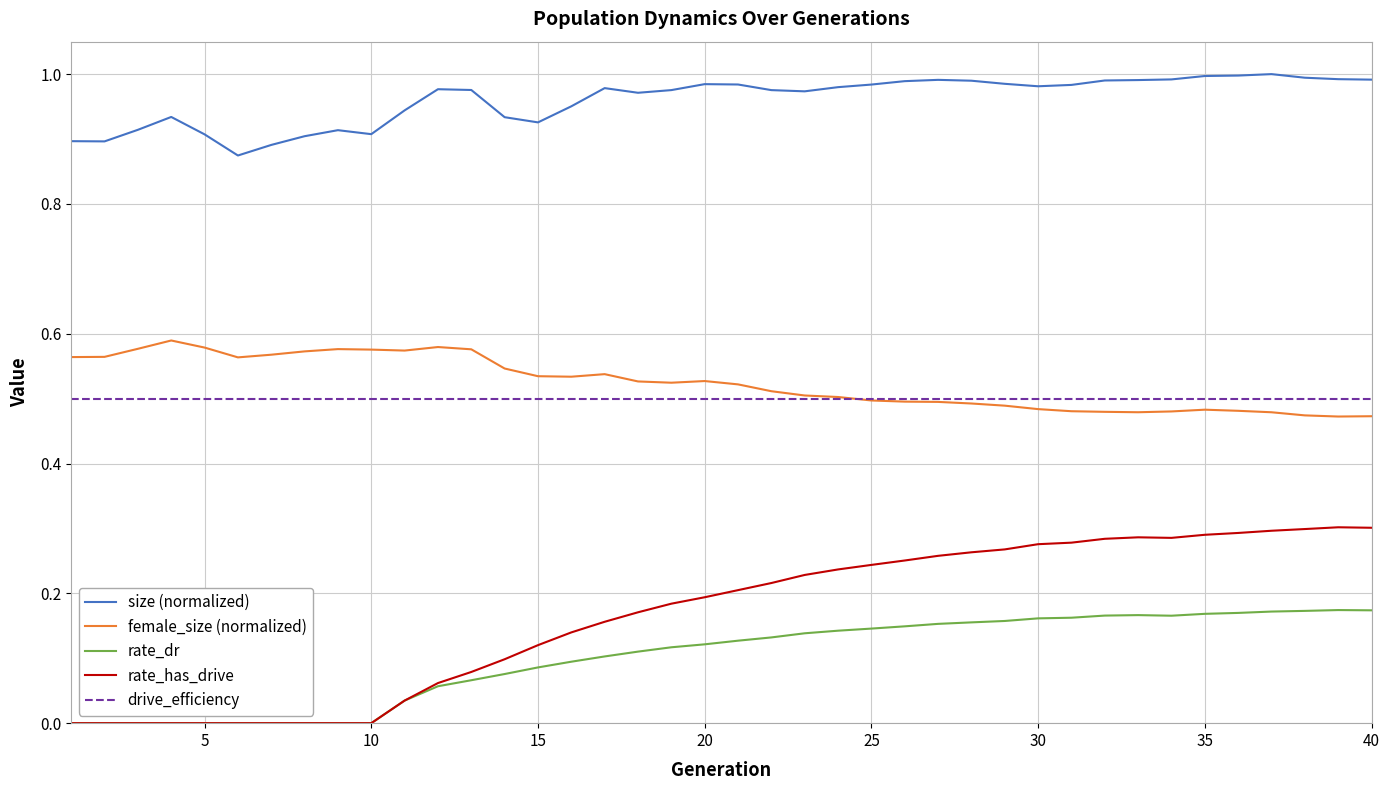

List the series in order of their peak value, highest first.

size (normalized), female_size (normalized), drive_efficiency, rate_has_drive, rate_dr